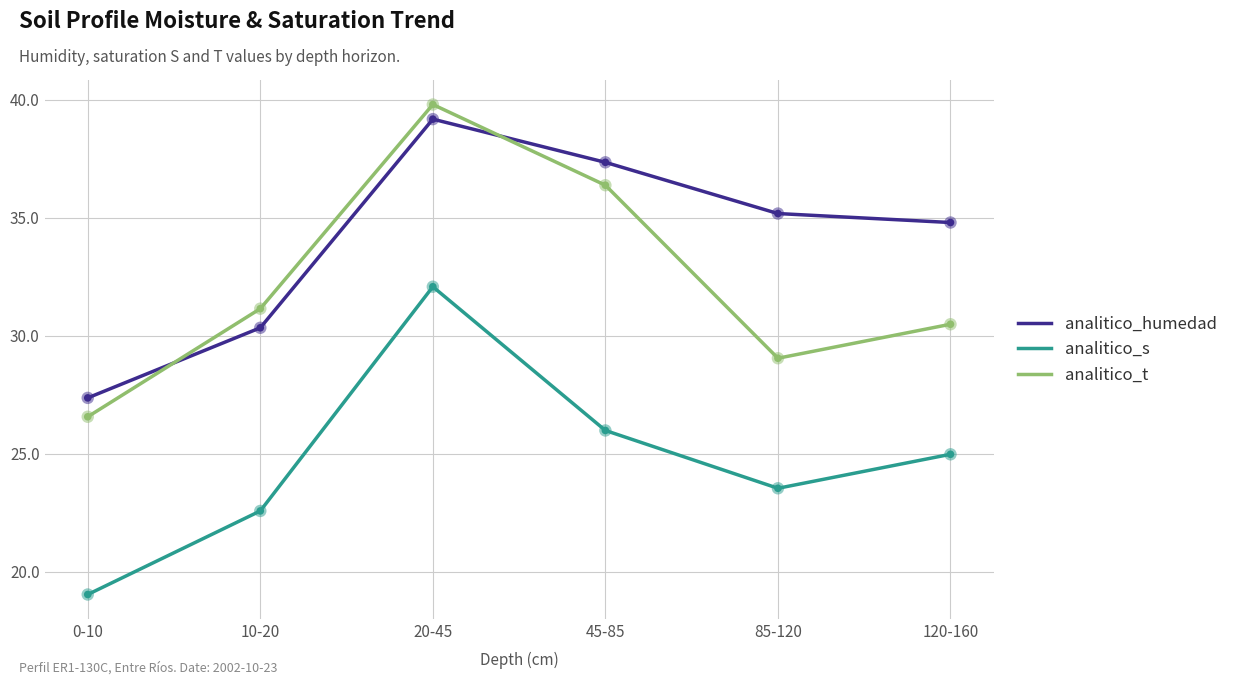

At how many categories does at least one series exceed 25?

6